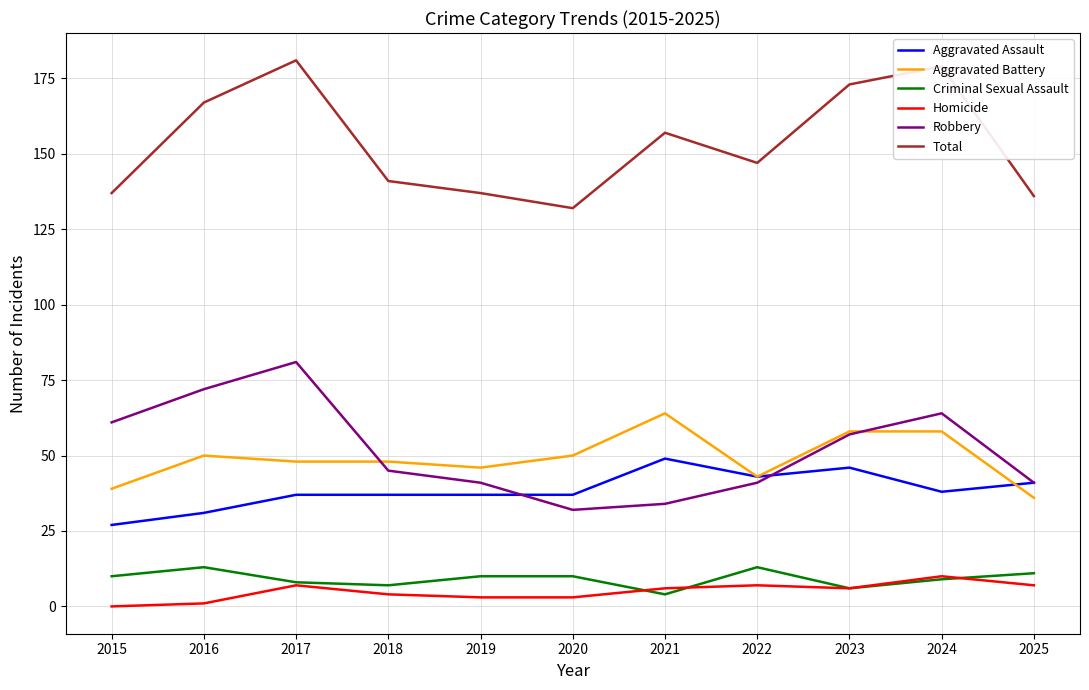

What is the greatest value displayed?

181